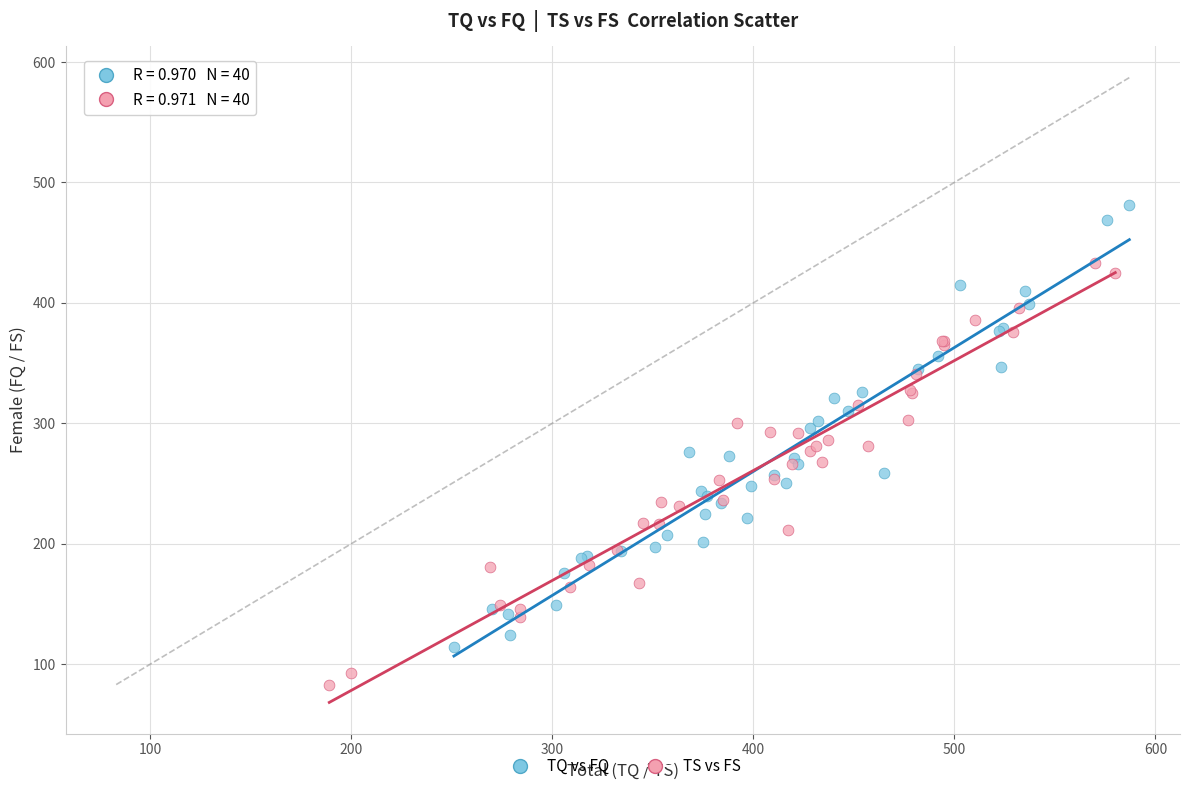

Which series has the widest spread of Y values?

TQ vs FQ